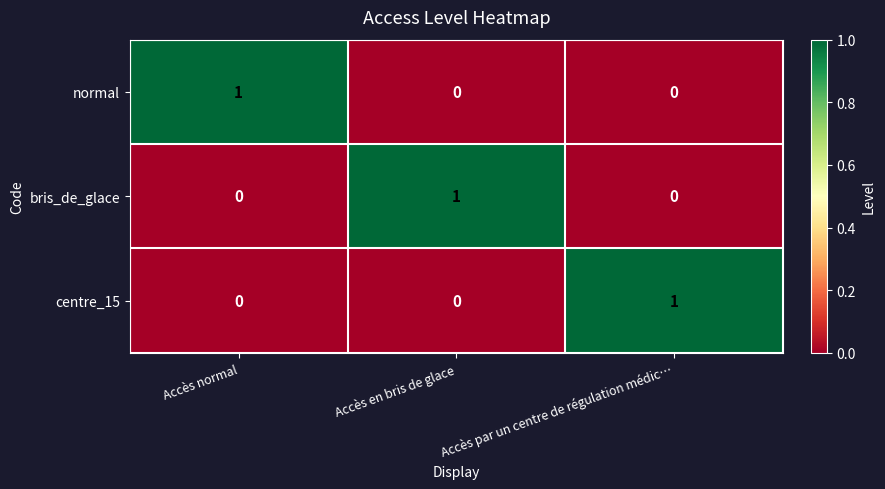

True or false: centre_15 has a value of 1 at Accès par un centre de régulation médic….

True